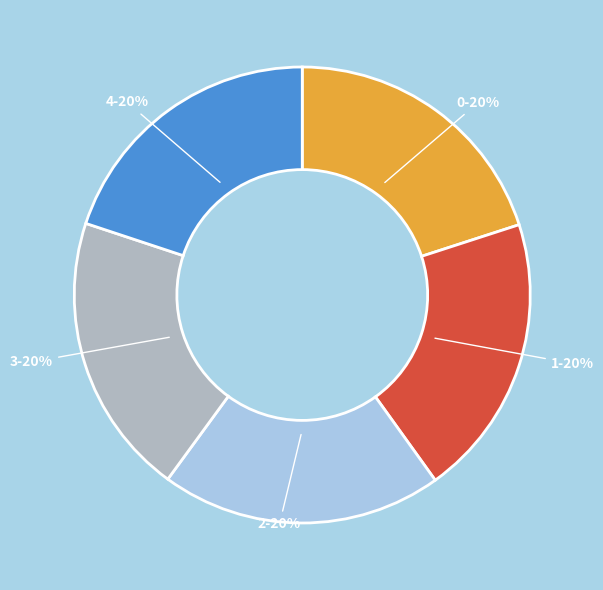

Is the sum of 4 and 2 greater than half?

No